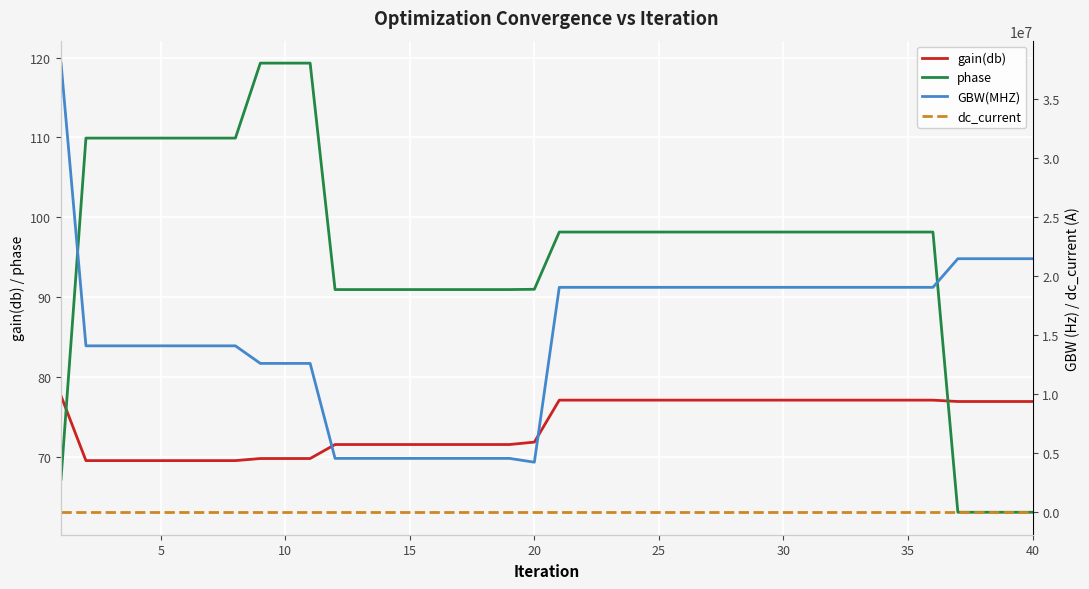

How many interior local valleys does the GBW(MHZ) series have?

1